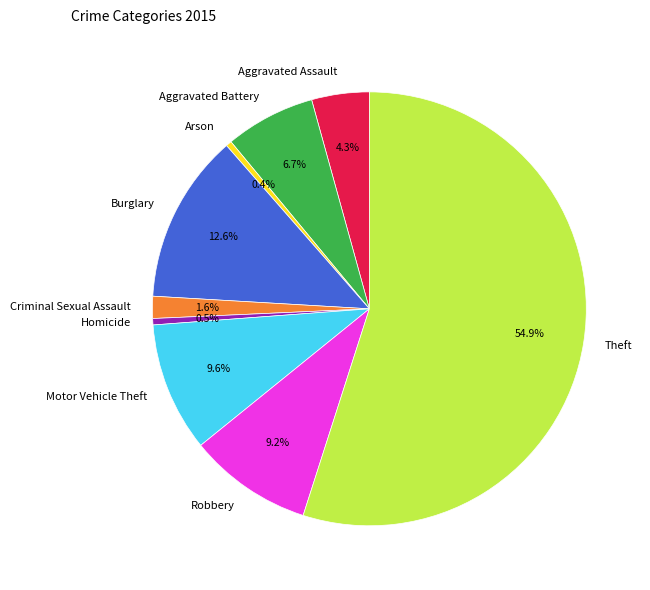

Approximately how many times larger is the value at Arson compared to Aggravated Assault?

0.1